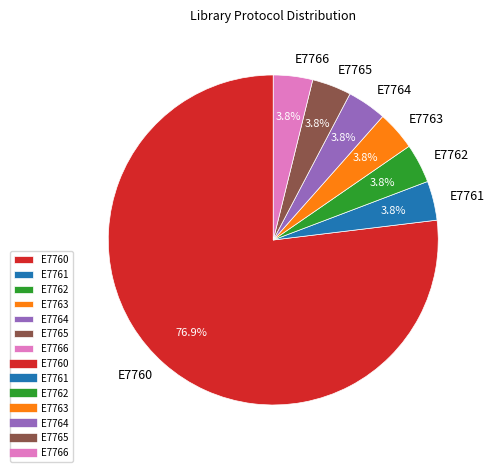

Is the sum of E7760 and E7762 greater than half?

Yes